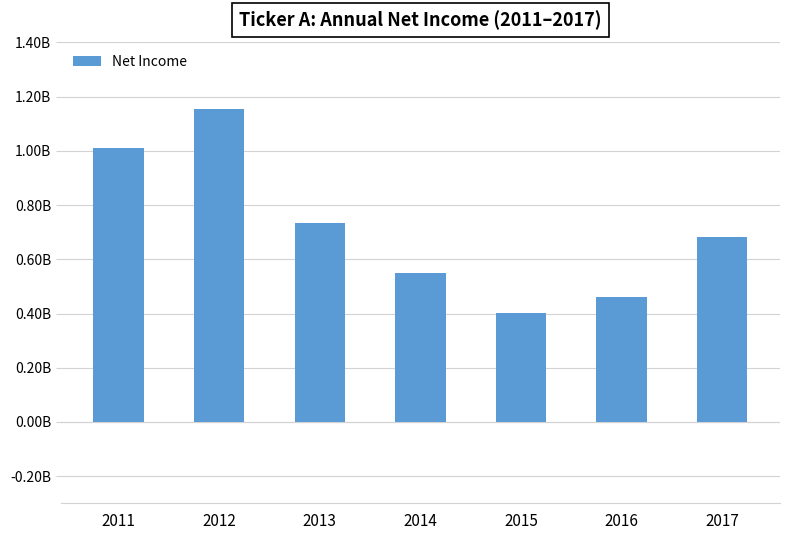

Are the bars horizontal?

No